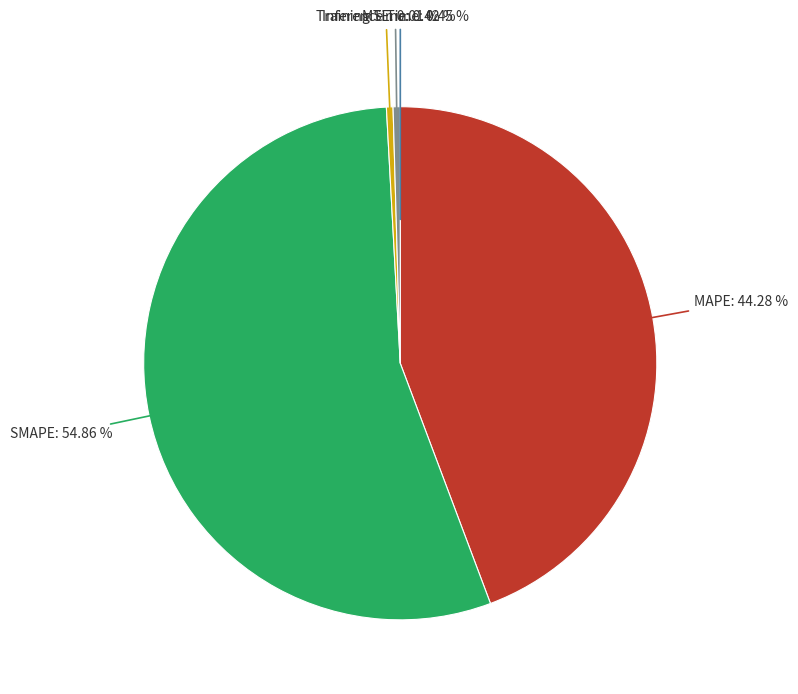

Does any single category account for the majority?

Yes